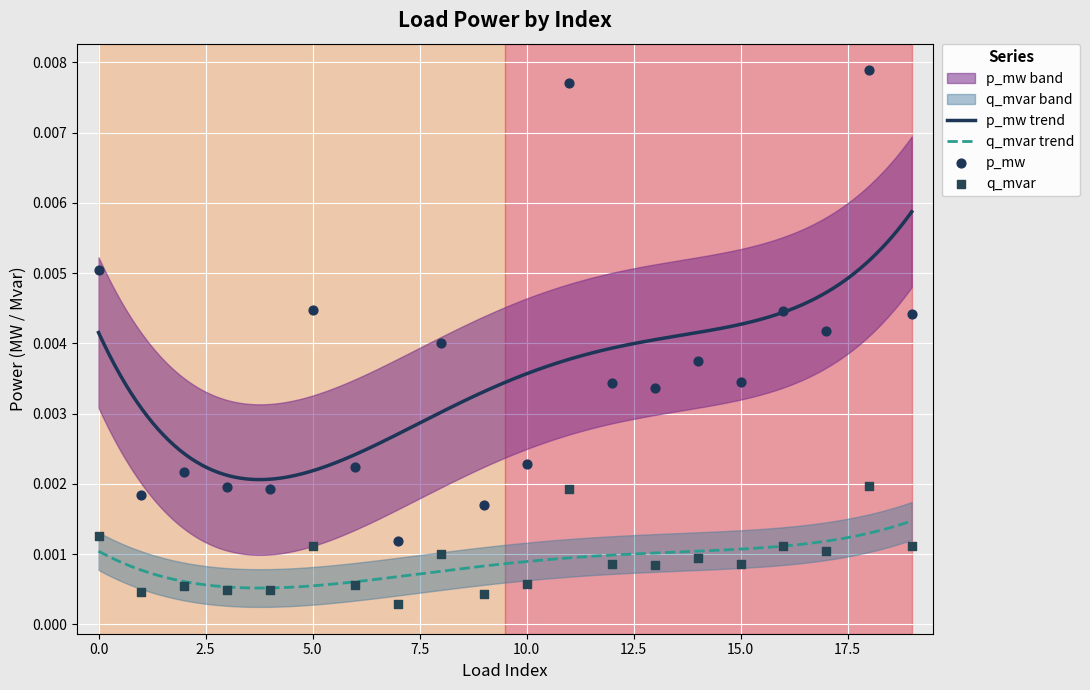

At which category is the sum across all series the highest?

18